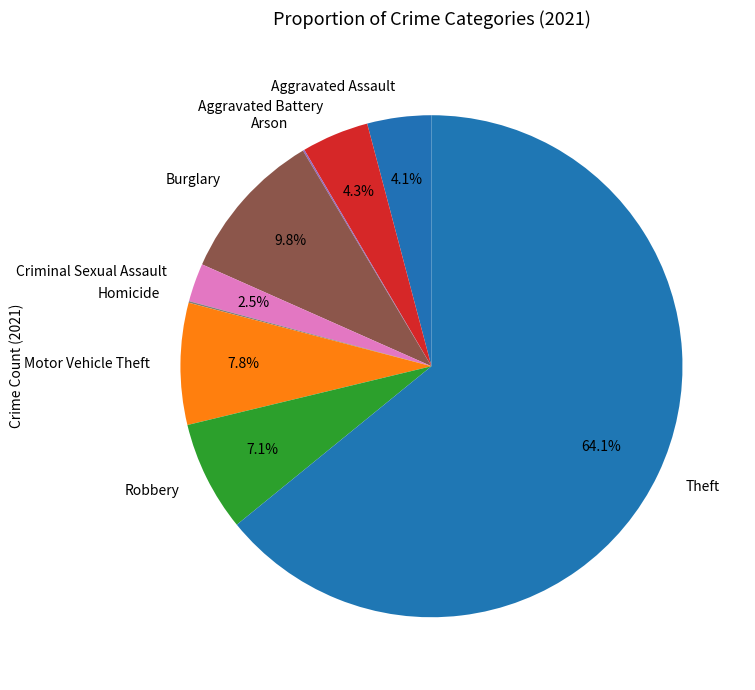

Is there any slice that represents more than half of the pie?

Yes